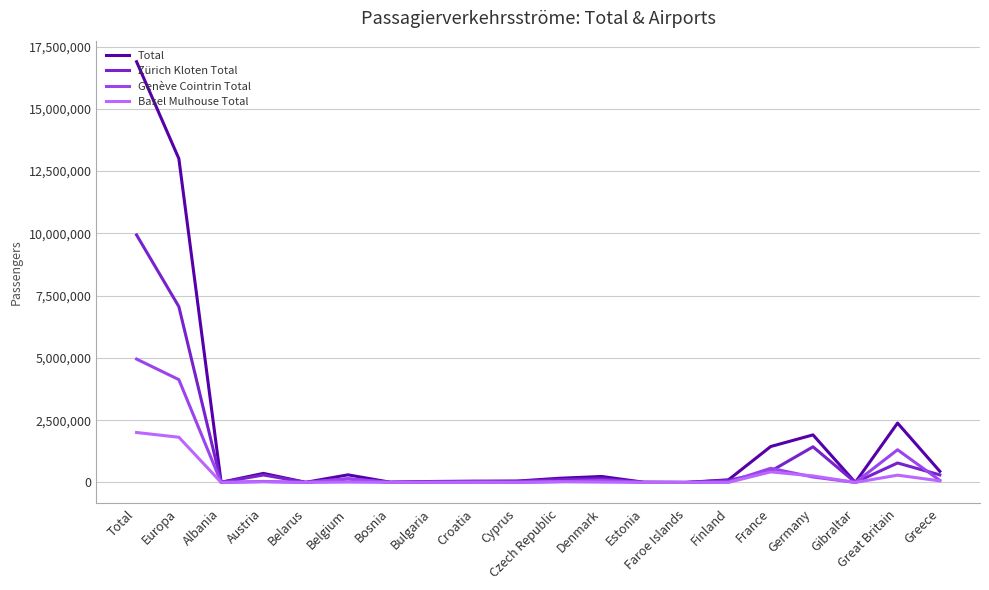

Which category has the highest value across all series?

Total